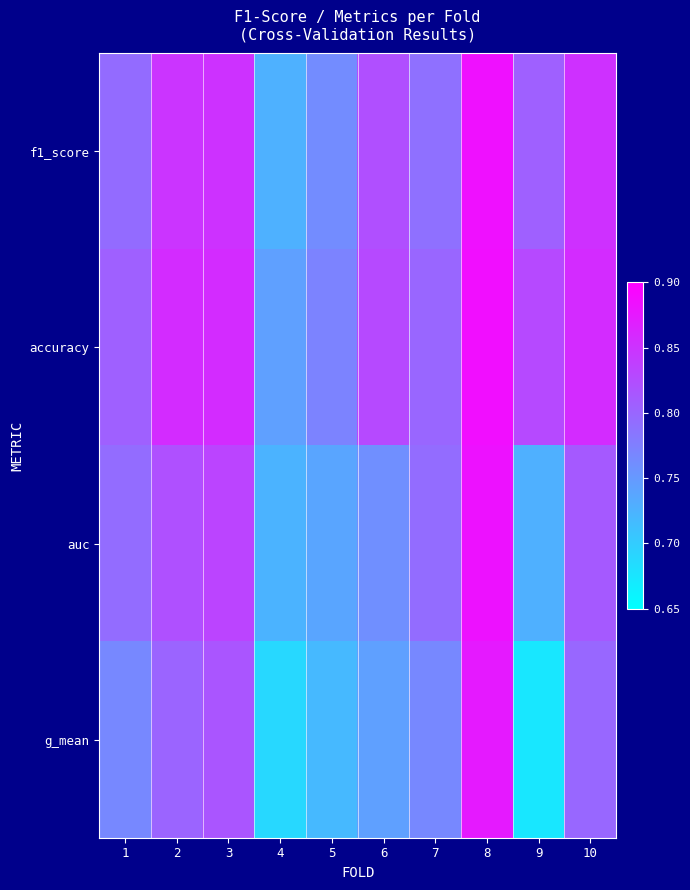

Which series has the largest total across all categories?

accuracy